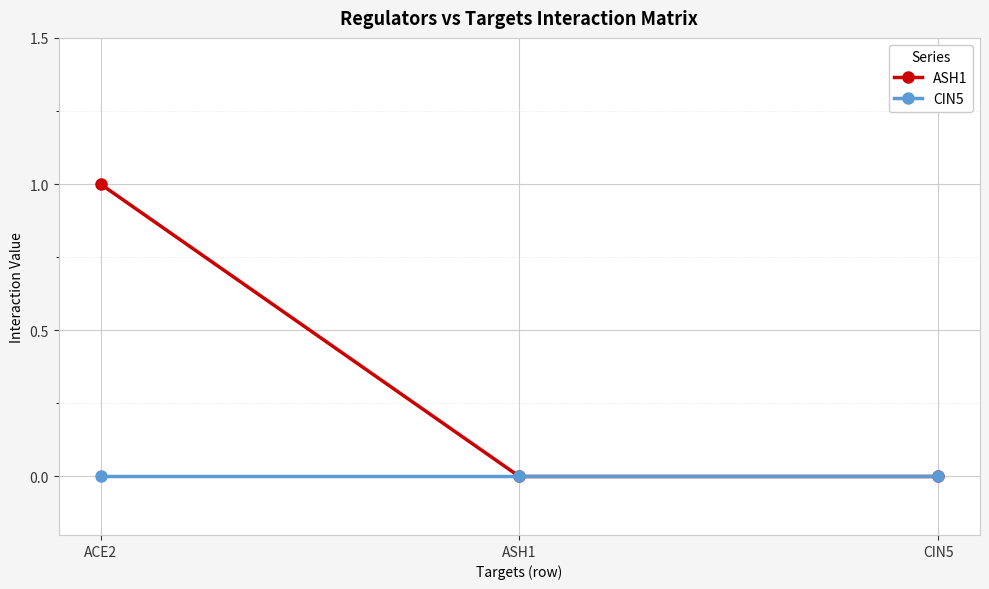

At which category does the chart reach its peak across all series?

ACE2